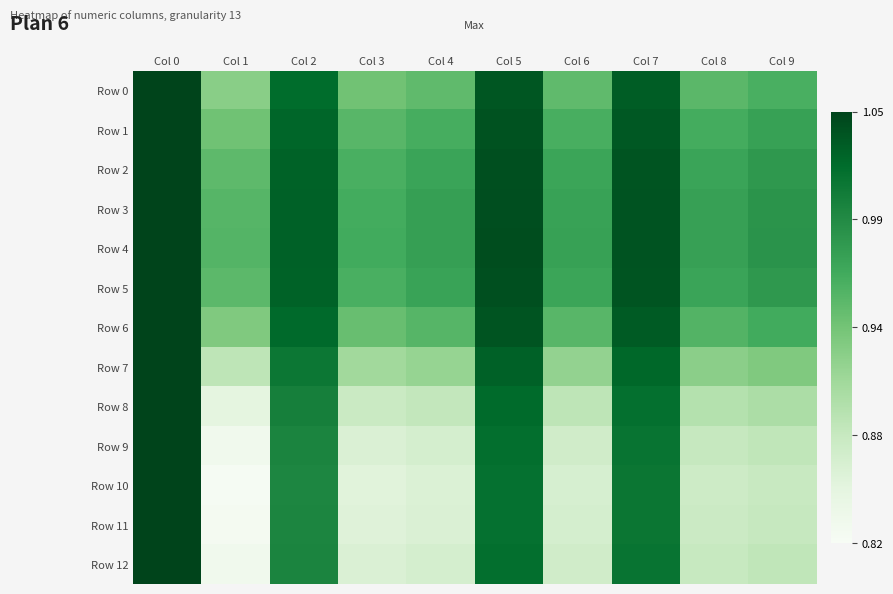

Which series has the largest total across all categories?

Row 4